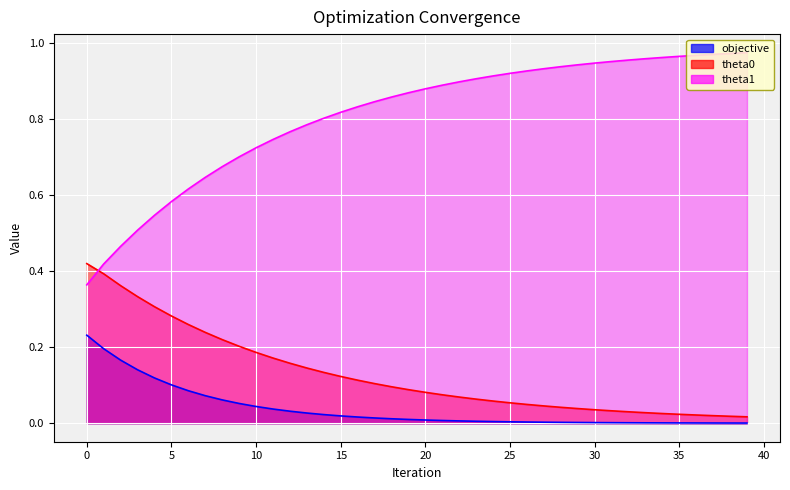

What is the spread (max minus min) of values at 8?

0.6